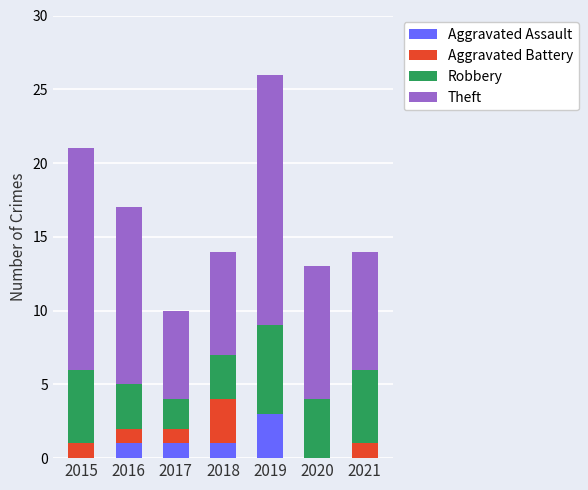

Reading left to right, transcribe the values for Aggravated Assault.

2015=0	2016=1	2017=1	2018=1	2019=3	2020=0	2021=0